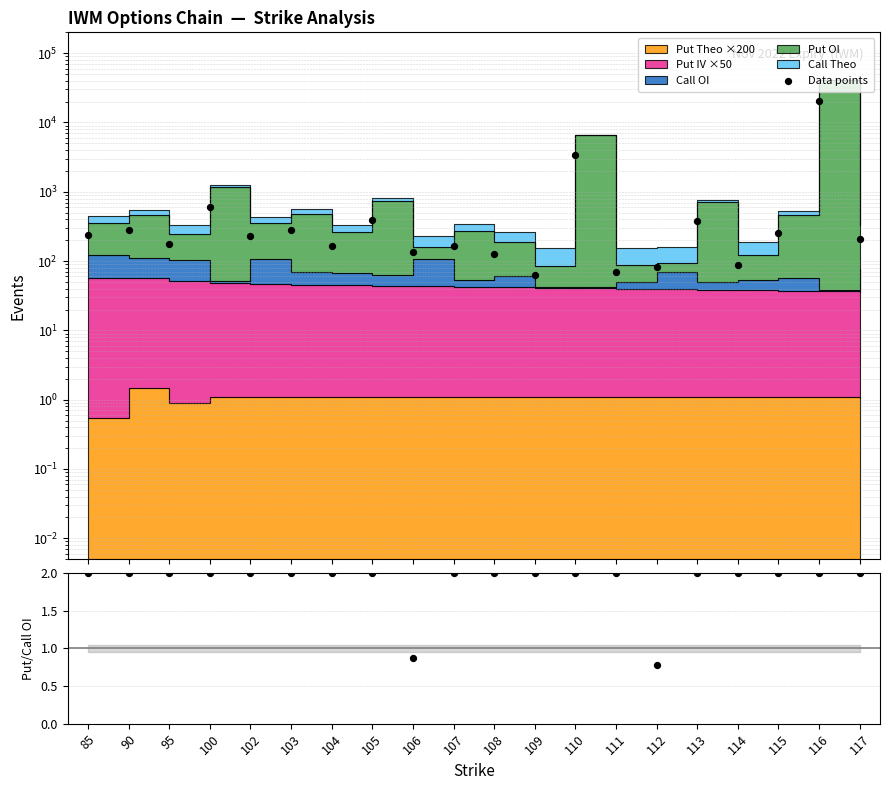

Which series contains the lowest Y value?

Put/Call OI ratio